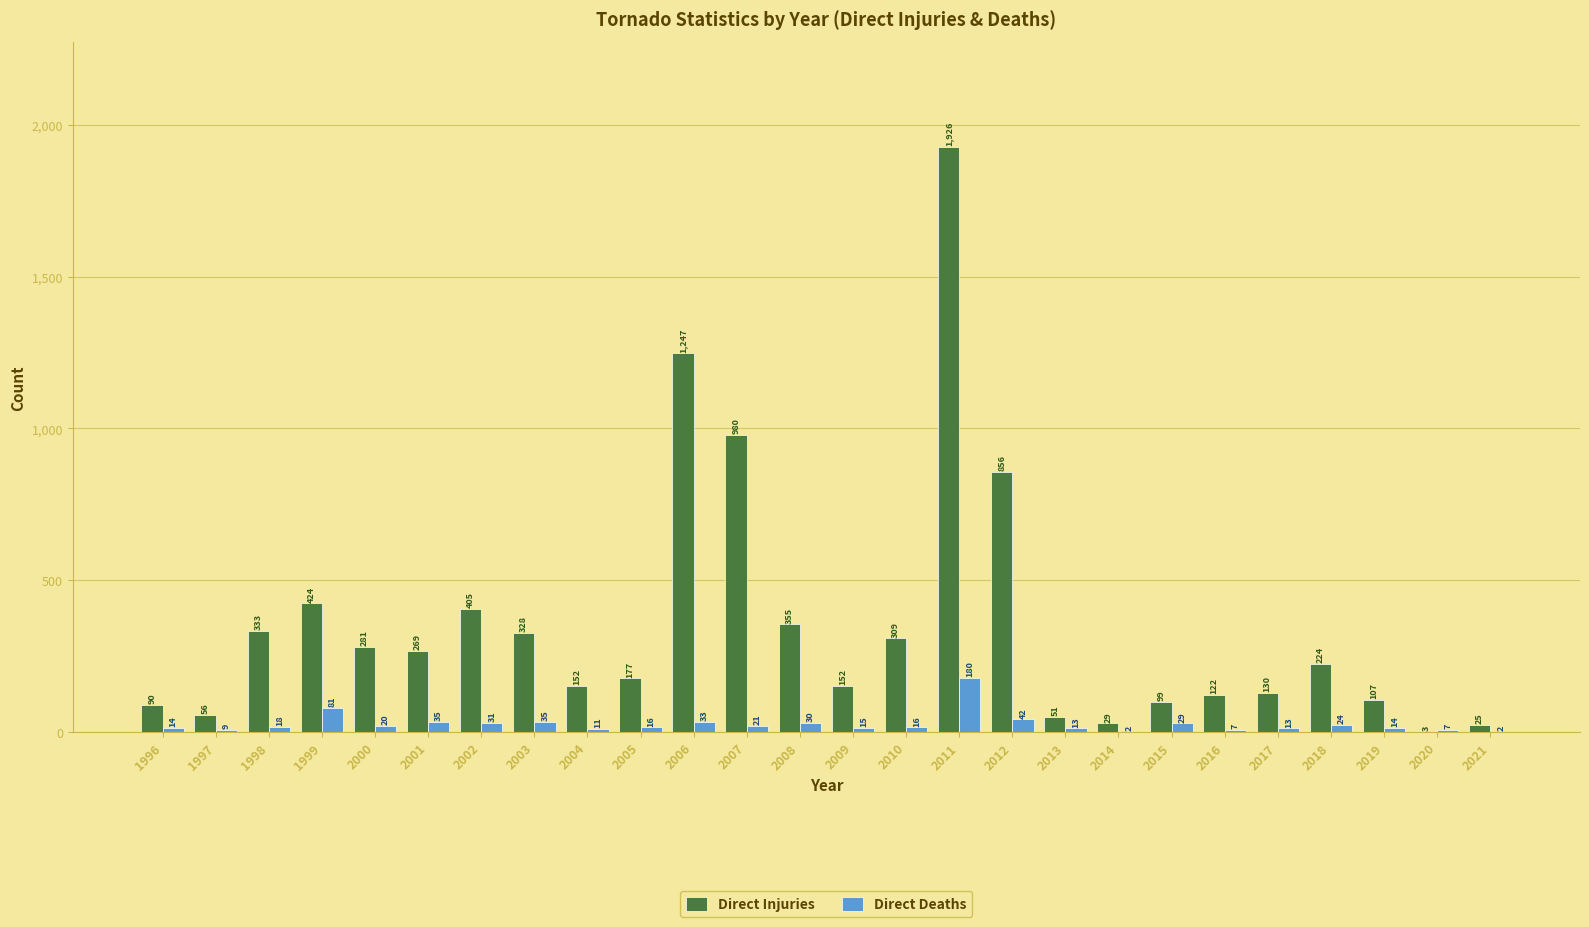

What value does the Direct Injuries series have at 2011, to the nearest 10?

1930